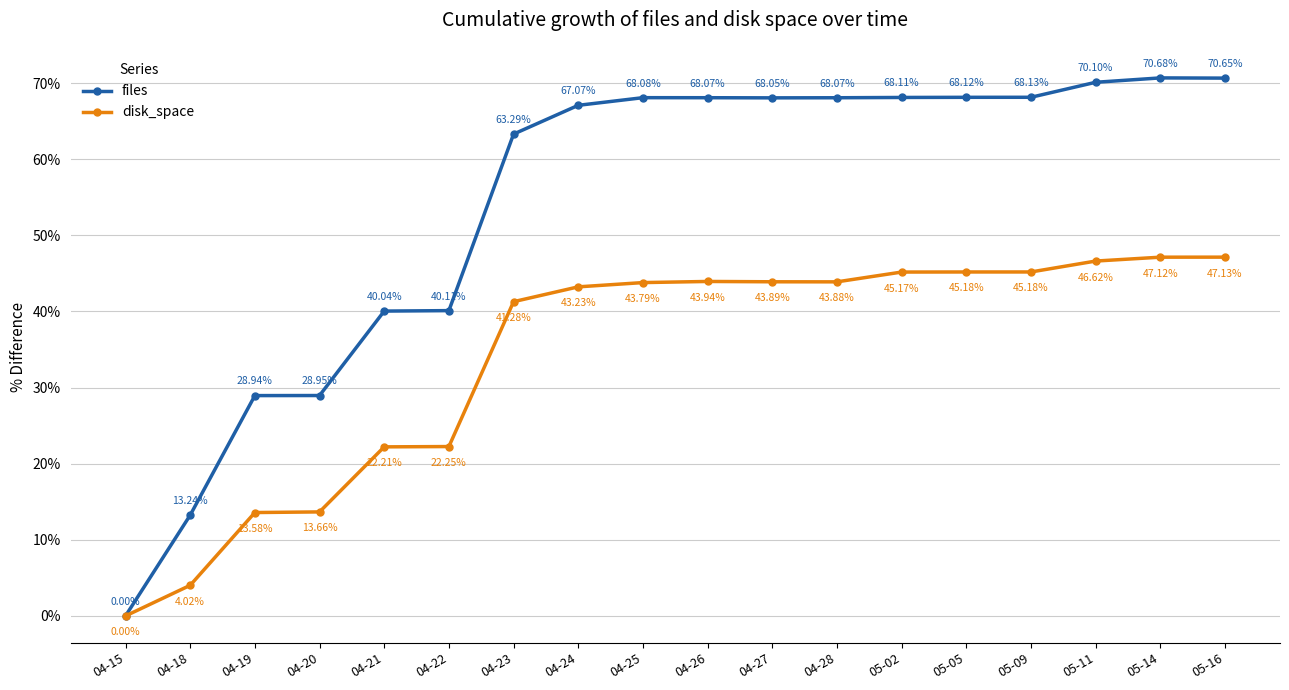

What is the difference between the second highest and minimum values in the files series?

70.6